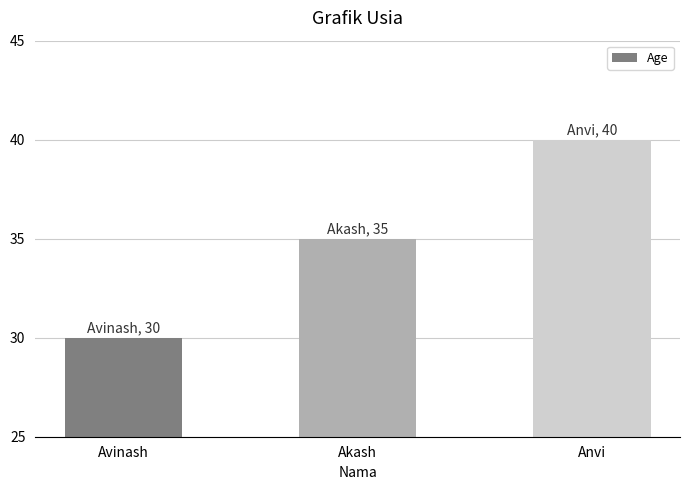

The value at Avinash is 8. True or false?

False